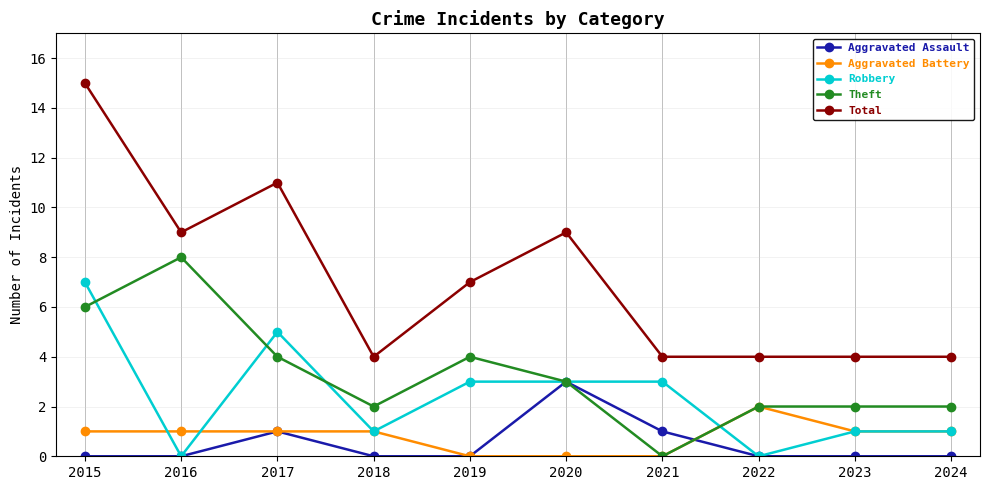

Rank the series by their maximum value, from lowest to highest.

Aggravated Battery, Aggravated Assault, Robbery, Theft, Total